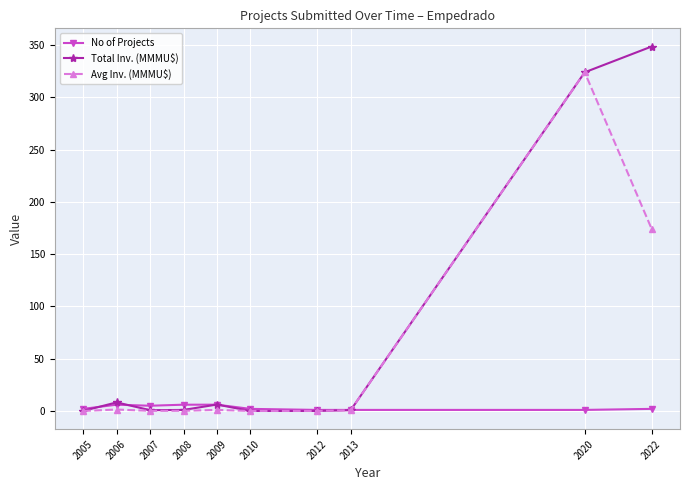

What is the lowest value of the No of Projects series?

1.0